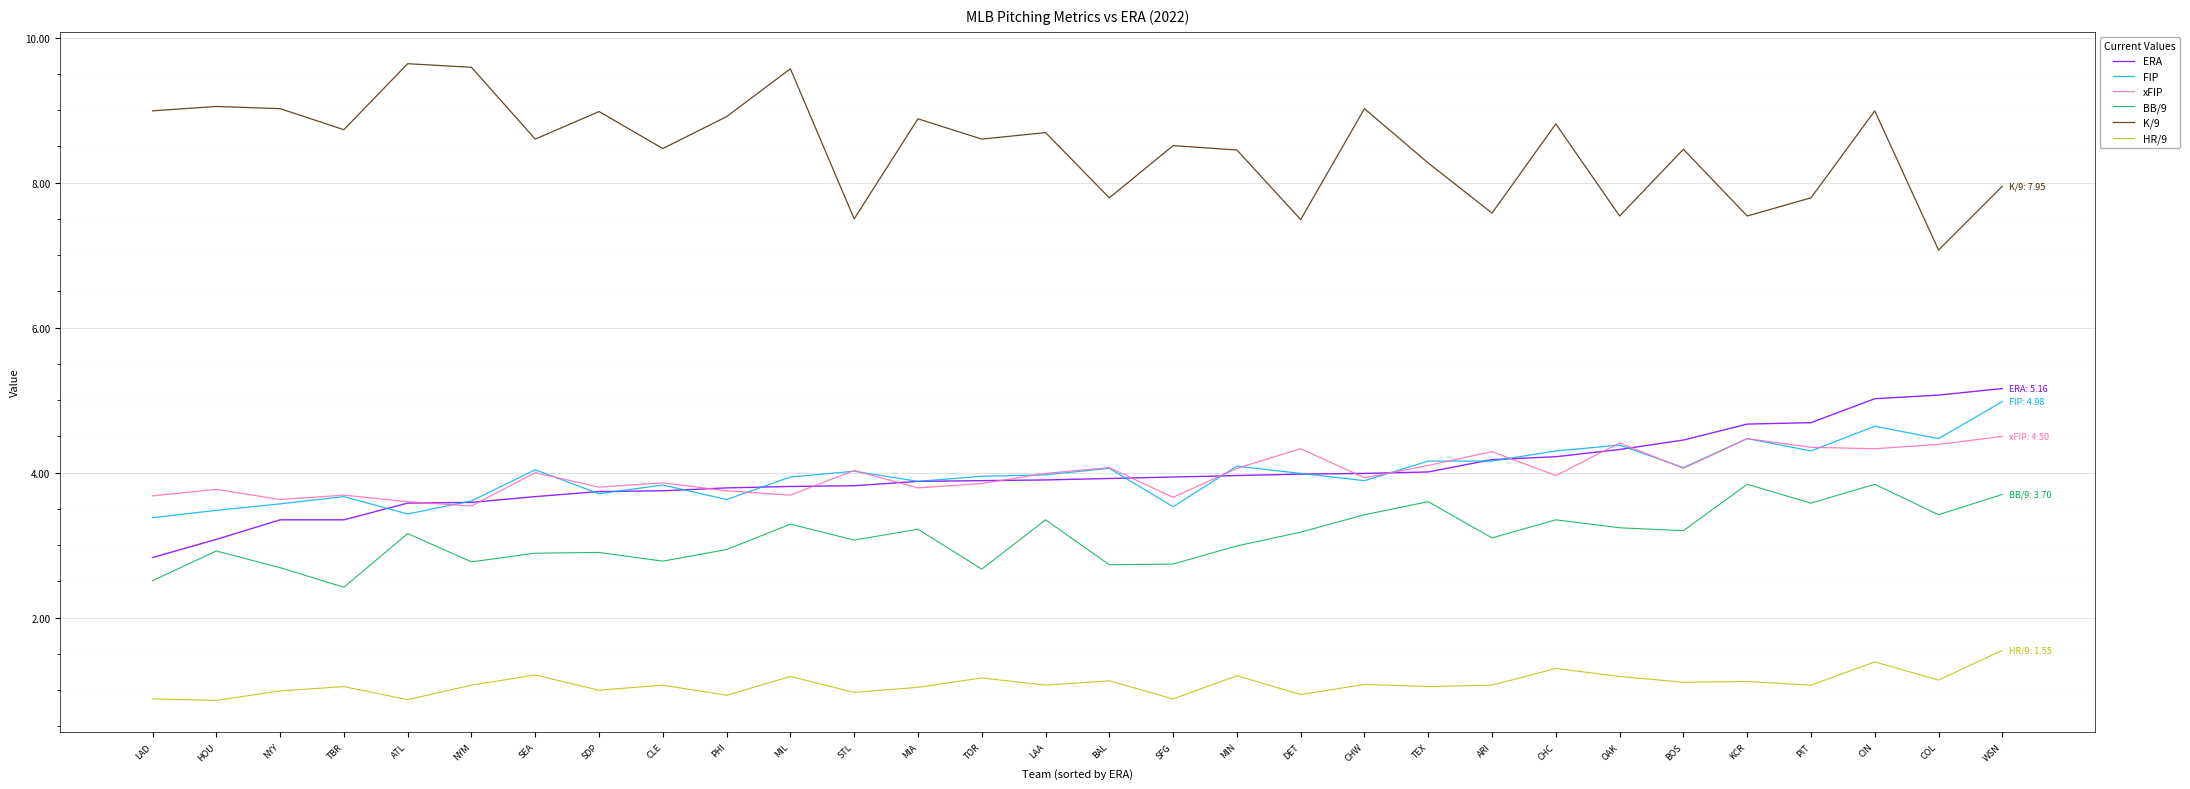

What is the highest value of the xFIP series?

4.5